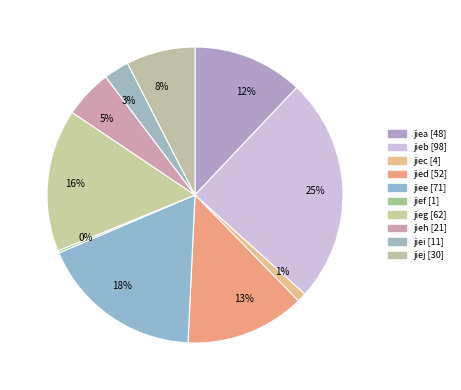

To the nearest percent, what percentage of the pie is 13%?

13%